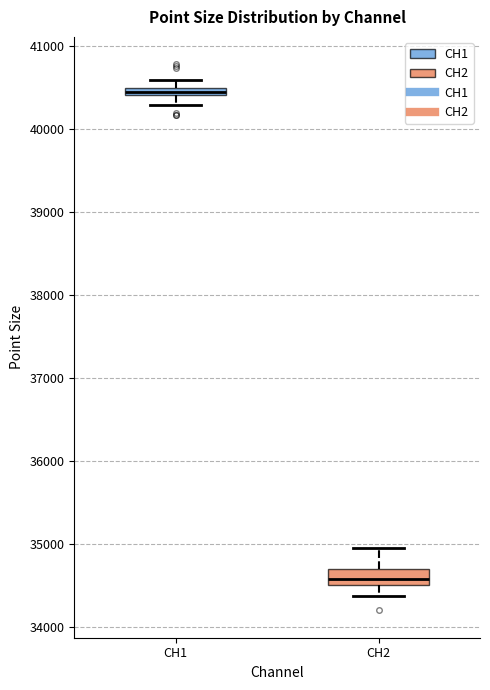

Which box's median line is the lowest?

CH2